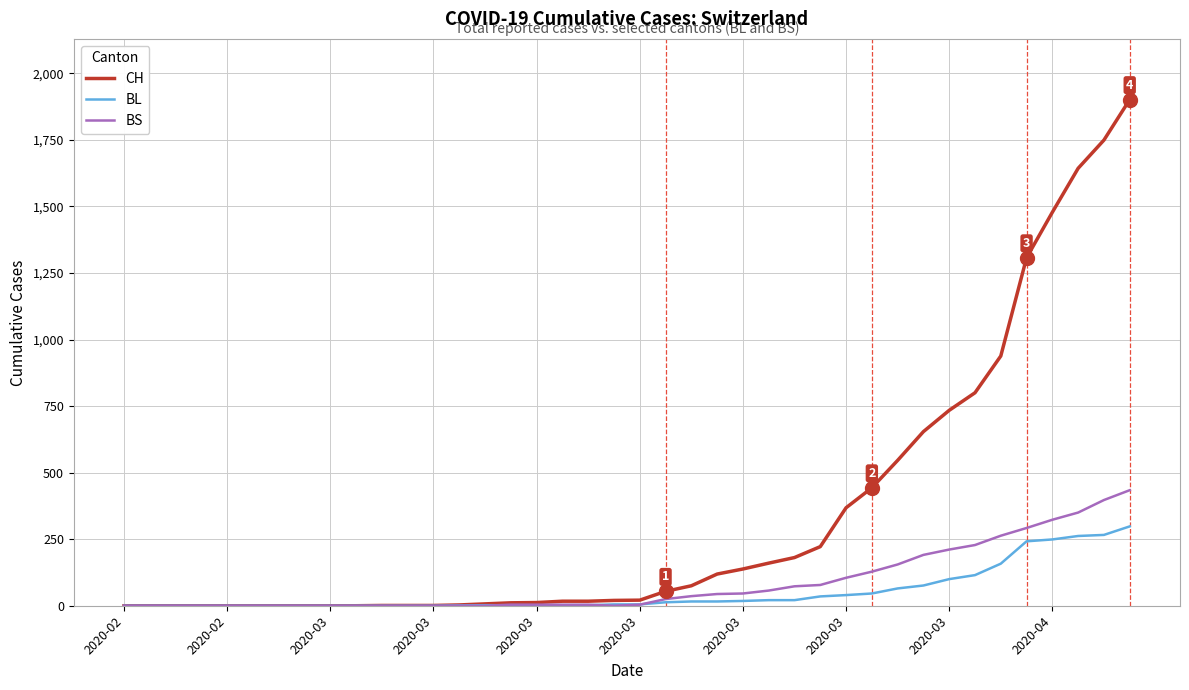

After their last crossing, which series has the higher values: BS or BL?

BS